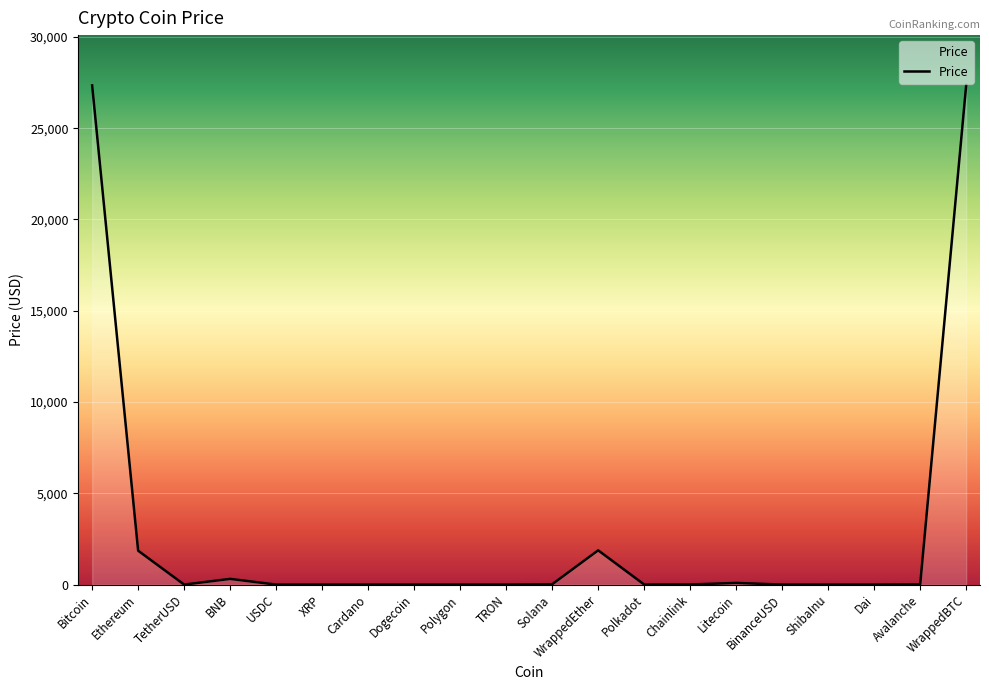

What is the maximum value shown in the chart?

27362.1